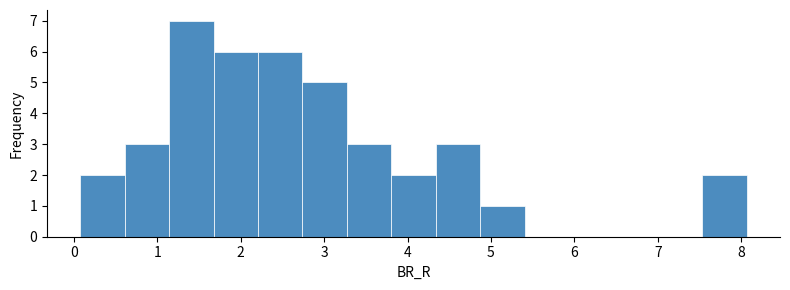

Reading left to right, list every bar in this chart as the range it spans on the x-axis followed by its height. Neither the bar edges nor the heights are printed on the chart, so give them approximately, as read against the axes.

0.1 to 0.6: 2
0.6 to 1.1: 3
1.1 to 1.7: 7
1.7 to 2.2: 6
2.2 to 2.7: 6
2.7 to 3.3: 5
3.3 to 3.8: 3
3.8 to 4.3: 2
4.3 to 4.9: 3
4.9 to 5.4: 1
5.4 to 5.9: 0
5.9 to 6.5: 0
6.5 to 7.0: 0
7.0 to 7.5: 0
7.5 to 8.1: 2